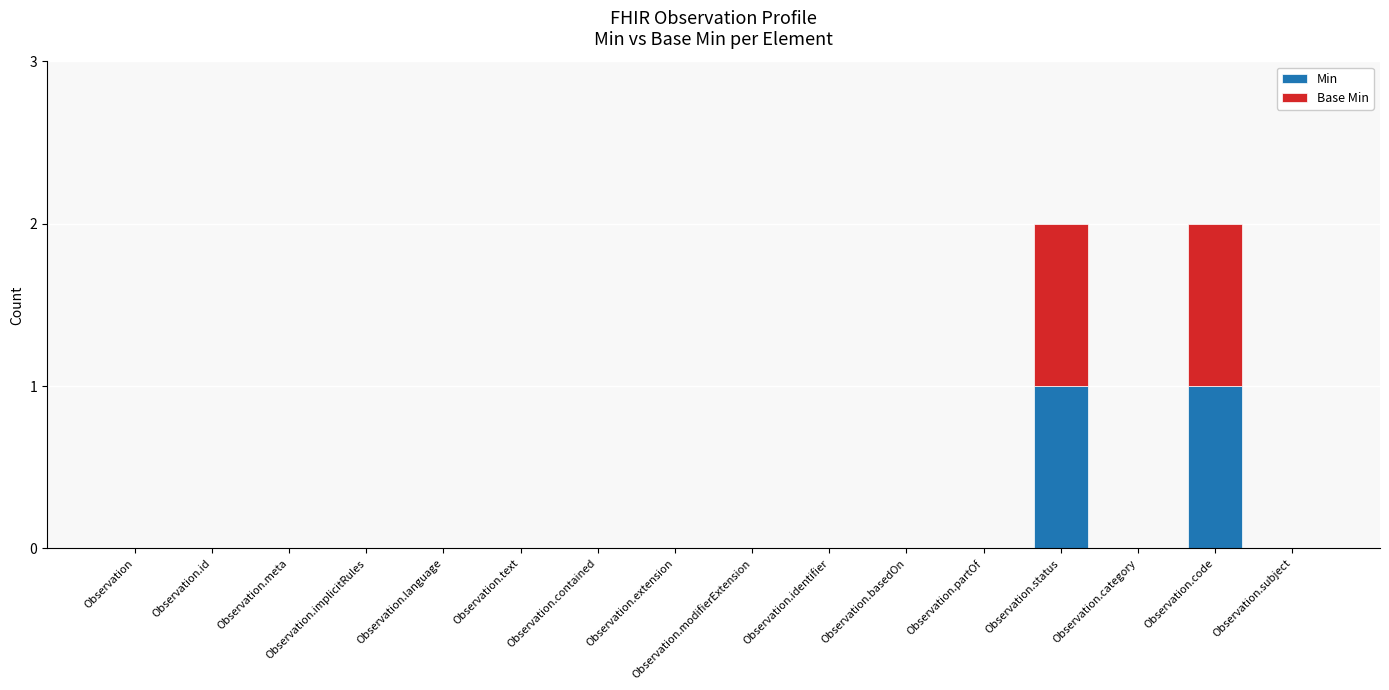

The Min series shows 0 at Observation.text. True or false?

True